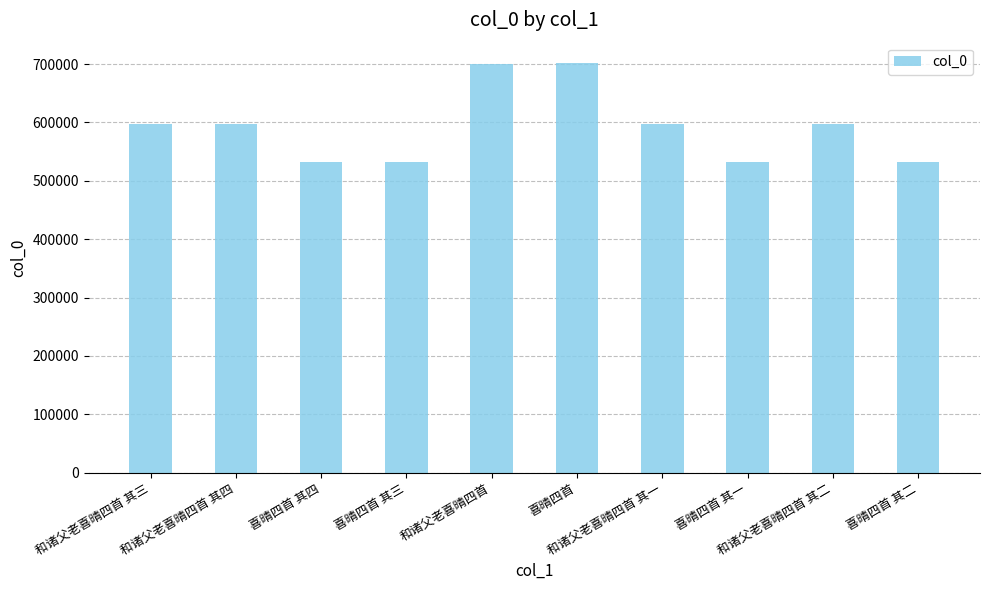

What is the minimum value shown in the chart?

531807